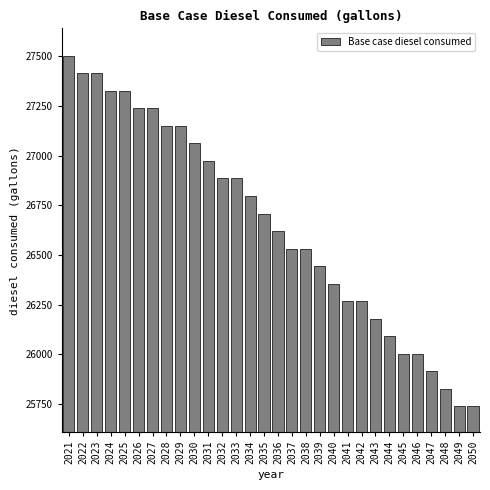

Reading right to left, list all the values displayed in this chart.

2050=25736.9	2049=25736.9	2048=25825.3	2047=25913.6	2046=26002.0	2045=26002.0	2044=26090.3	2043=26178.6	2042=26267.0	2041=26267.0	2040=26355.3	2039=26443.6	2038=26532.0	2037=26532.0	2036=26620.3	2035=26708.7	2034=26797.0	2033=26885.3	2032=26885.3	2031=26973.7	2030=27062.0	2029=27150.3	2028=27150.3	2027=27238.7	2026=27238.7	2025=27327.0	2024=27327.0	2023=27415.4	2022=27415.4	2021=27503.7